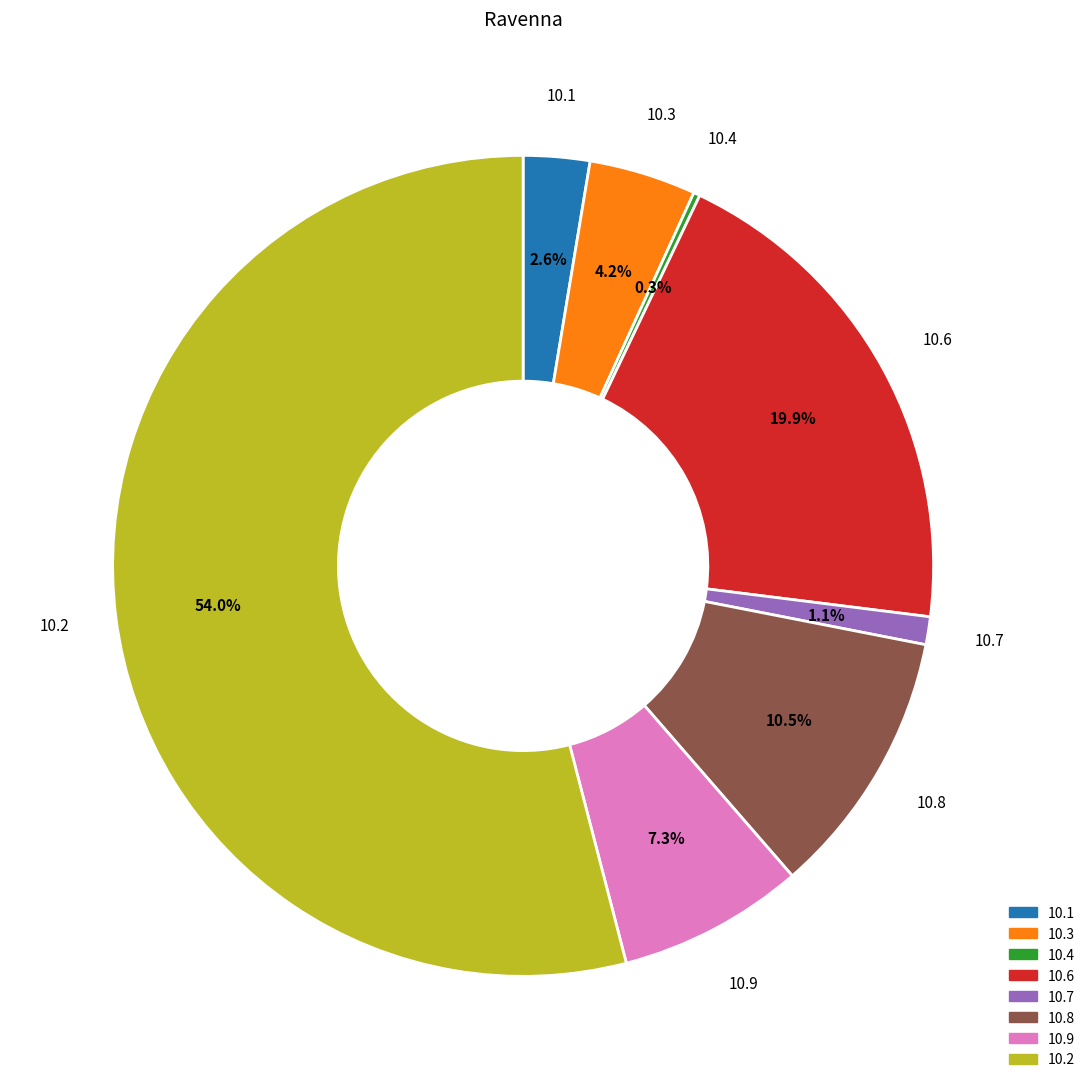

To the nearest percent, what is the average slice percentage?

12%